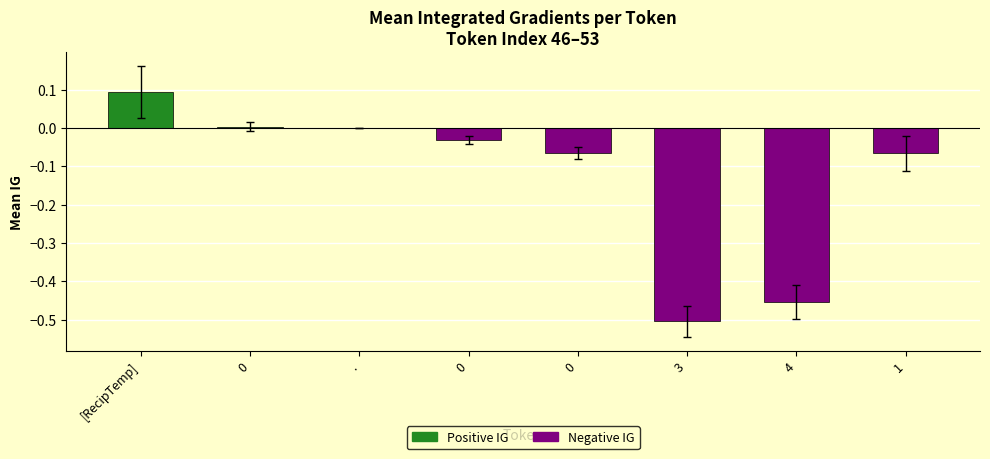

What is the difference between the maximum and second lowest values?

0.5